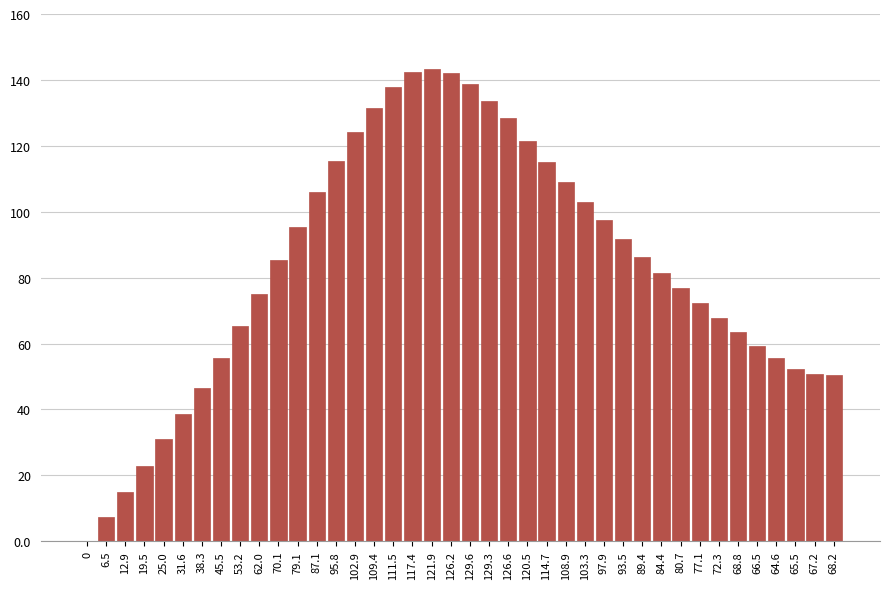

What is the sum of the values at 64.6 and 103.3?

158.6